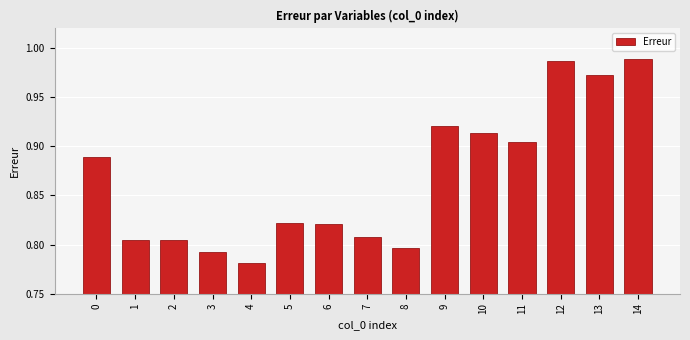

The value at 8 is 1.3. True or false?

False